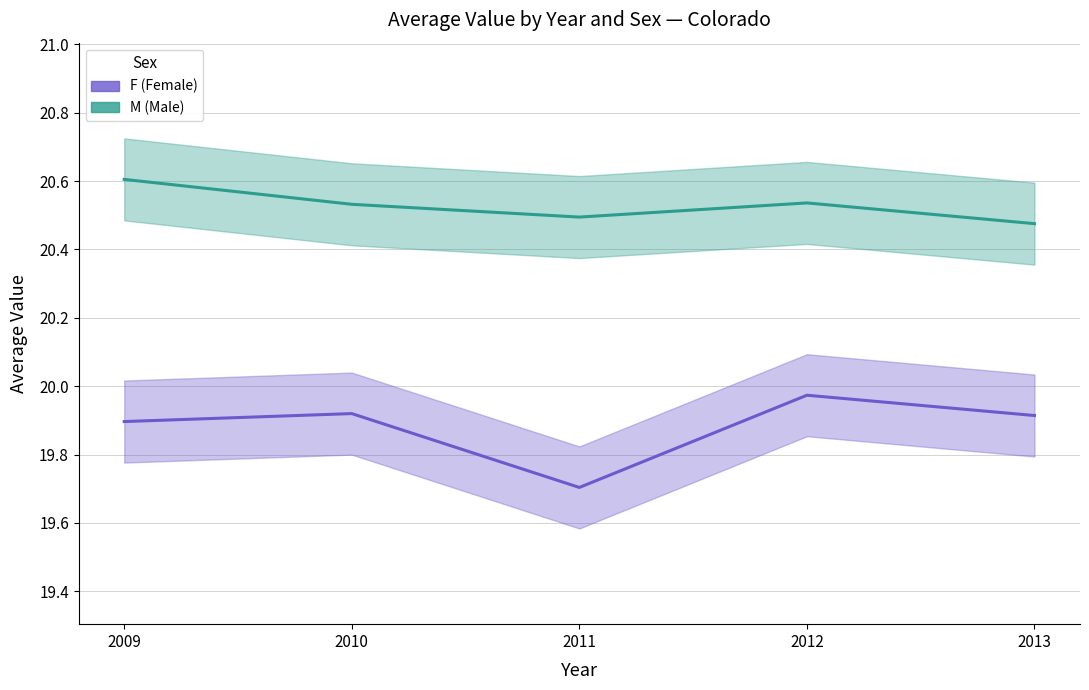

Reading right to left, extract all data points from this chart.

F: 19.9	20.0	19.7	19.9	19.9
M: 20.5	20.5	20.5	20.5	20.6